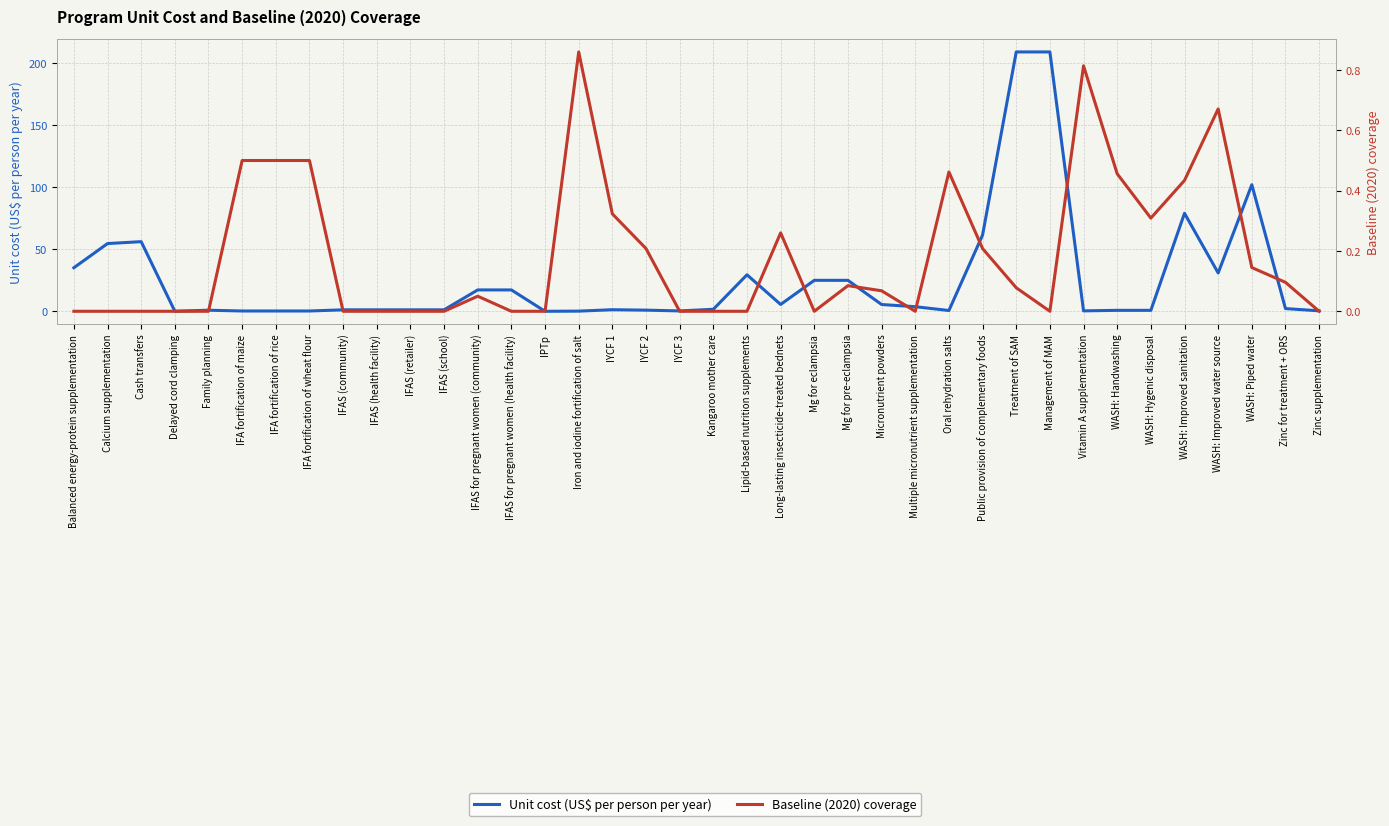

At WASH: Handwashing, list the series in order from largest to smallest.

Unit cost (US$ per person per year), Baseline (2020) coverage